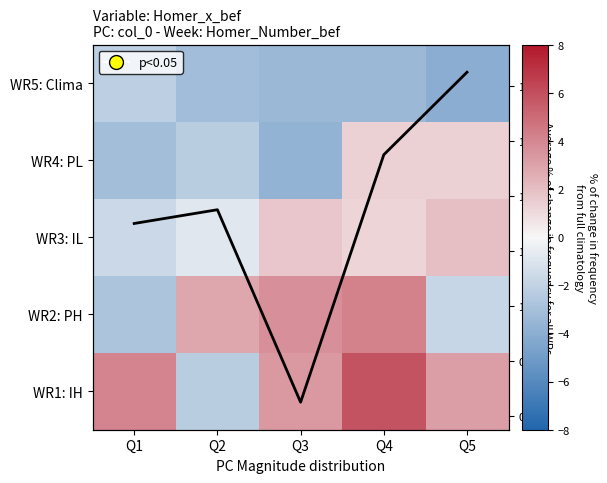

What is the sum of all WR3: IL values?

2.4